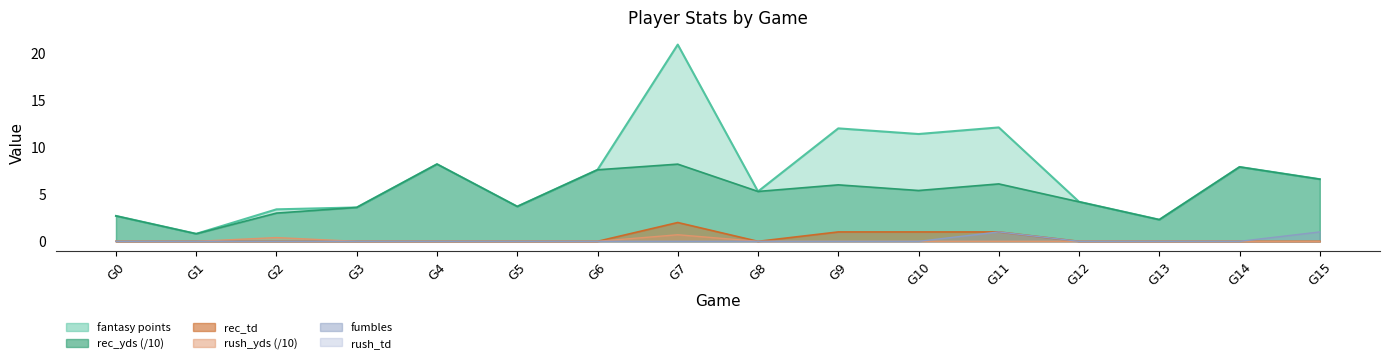

True or false: fantasy points and rec_td intersect in this chart.

False